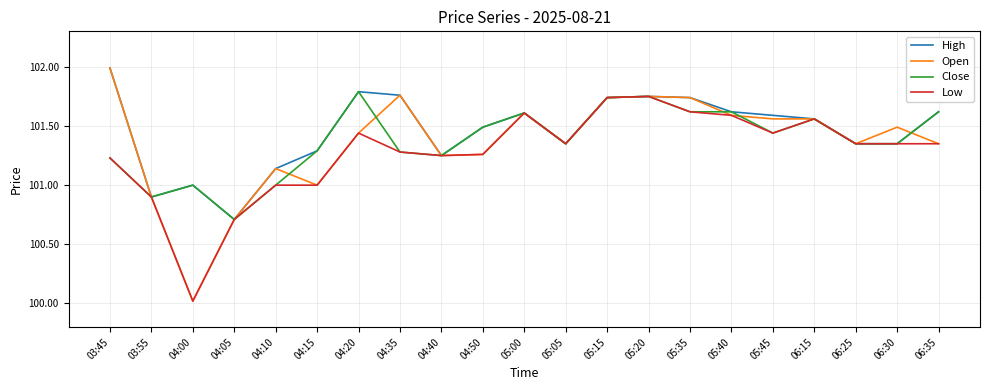

Where is the first local maximum for High?

04:00